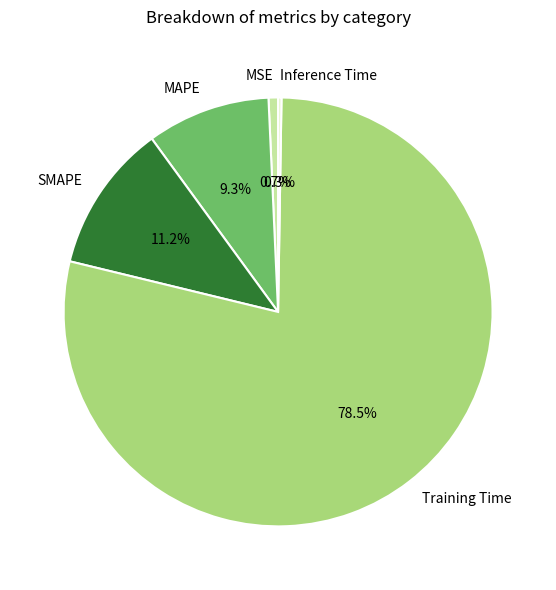

The SMAPE slice represents 22% of the pie. True or false?

False